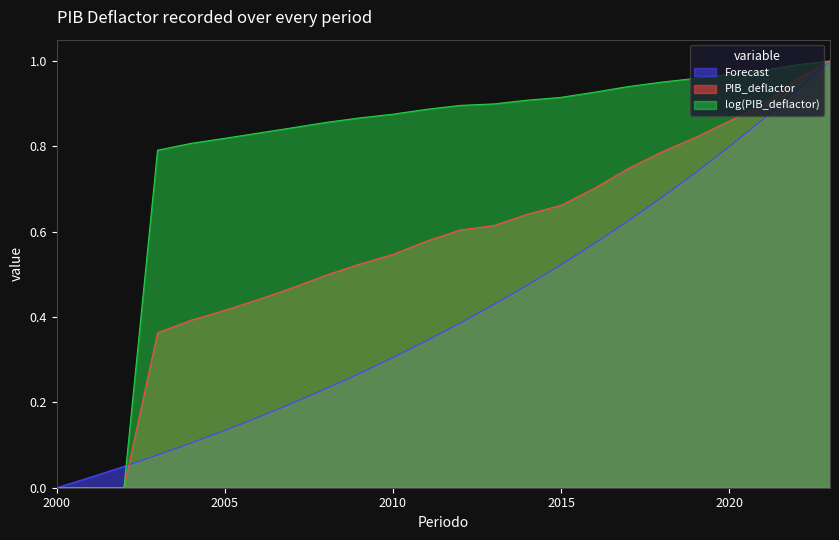

Reading right to left, transcribe all the data shown in this chart.

Forecast: 2023=1.0	2022=0.9	2021=0.9	2020=0.8	2019=0.7	2018=0.7	2017=0.6	2016=0.6	2015=0.5	2014=0.5	2013=0.4	2012=0.4	2011=0.3	2010=0.3	2009=0.3	2008=0.2	2007=0.2	2006=0.2	2005=0.1	2004=0.1	2003=0.1	2002=0.0	2001=0.0	2000=0.0
PIB_deflactor: 2023=1.0	2022=1.0	2021=0.9	2020=0.9	2019=0.8	2018=0.8	2017=0.7	2016=0.7	2015=0.7	2014=0.6	2013=0.6	2012=0.6	2011=0.6	2010=0.5	2009=0.5	2008=0.5	2007=0.5	2006=0.4	2005=0.4	2004=0.4	2003=0.4	2002=0.0	2001=0.0	2000=0.0
log(PIB_deflactor): 2023=1.0	2022=1.0	2021=1.0	2020=1.0	2019=1.0	2018=1.0	2017=0.9	2016=0.9	2015=0.9	2014=0.9	2013=0.9	2012=0.9	2011=0.9	2010=0.9	2009=0.9	2008=0.9	2007=0.8	2006=0.8	2005=0.8	2004=0.8	2003=0.8	2002=0.0	2001=0.0	2000=0.0